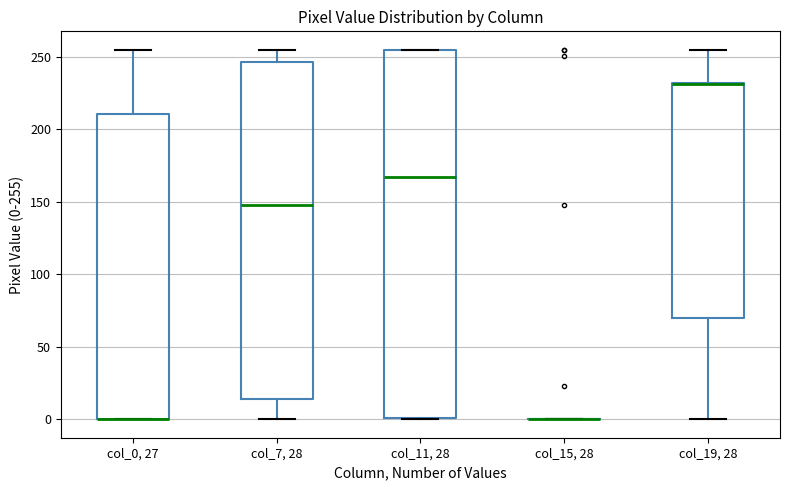

Where is the lower edge of the box for col_11, 28 on the y-axis? The values are not printed on the chart, so give them approximately, as read against the axis.

0